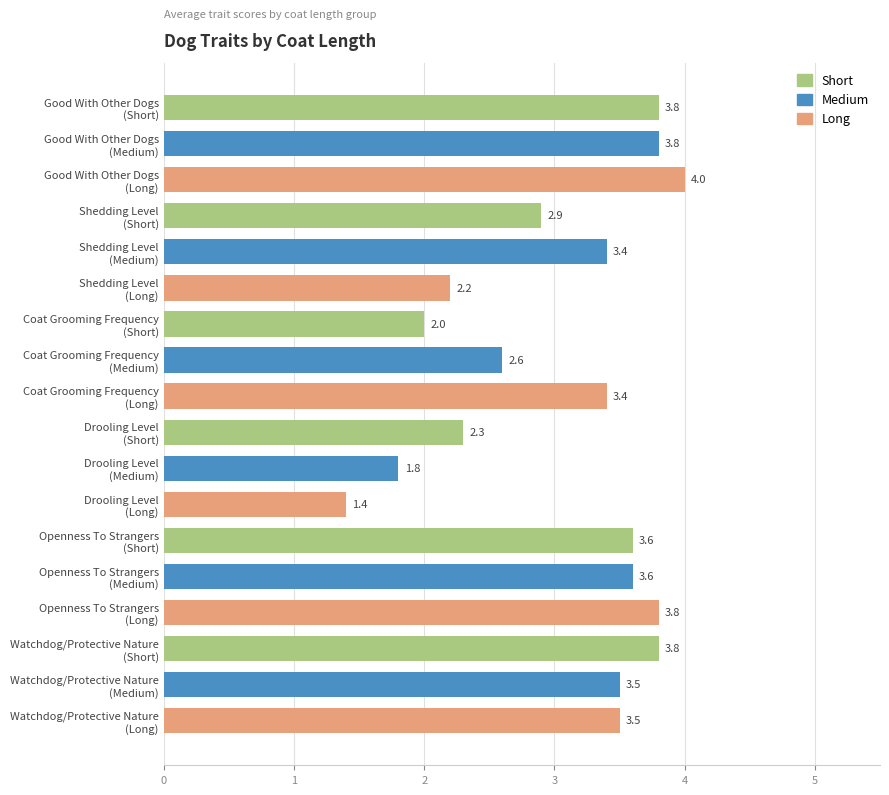

What is the maximum value shown in the chart?

4.0